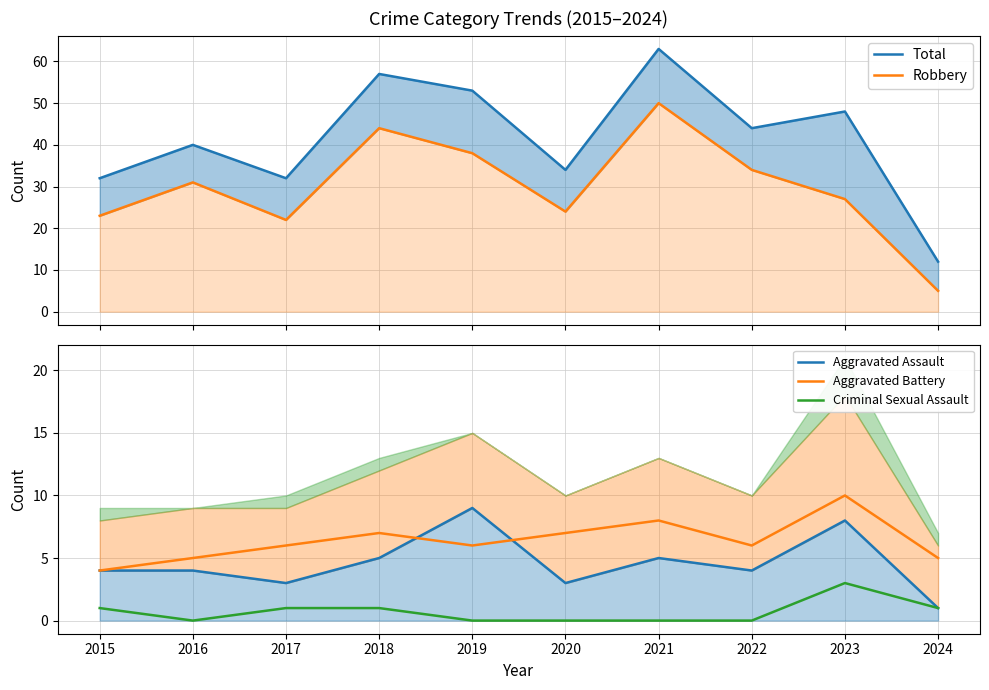

What is the value of the Aggravated Battery point at the 3rd from the left?

6